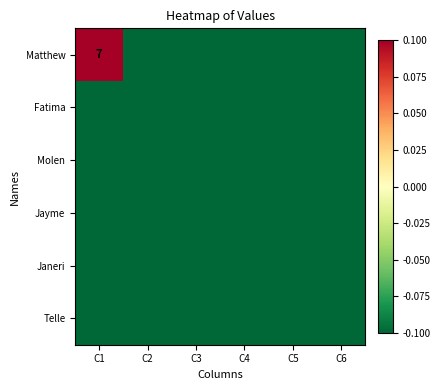

The Molen series shows -0.2 at C4. True or false?

False